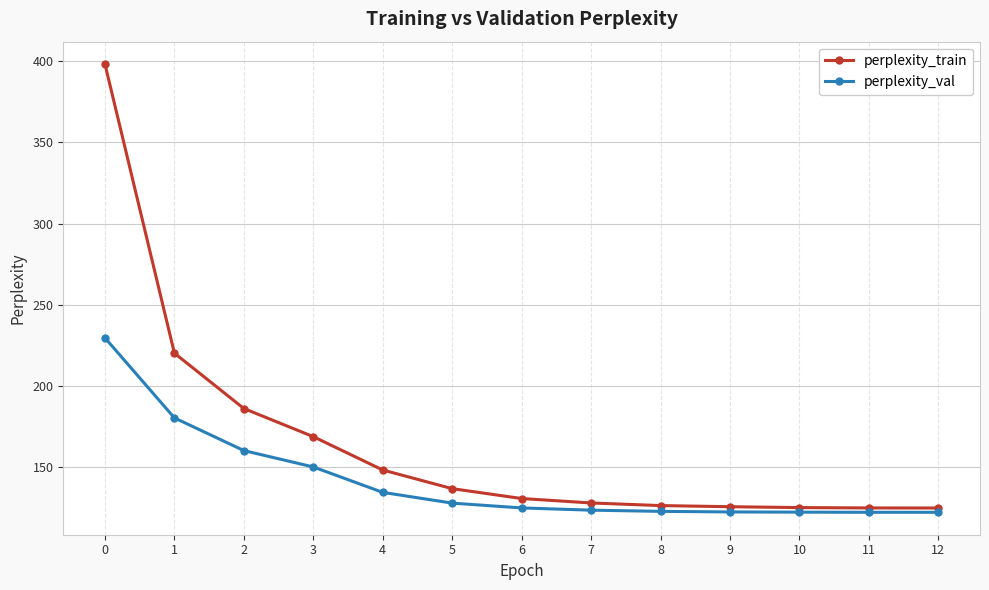

What is the sum of all perplexity_train values?

2140.9